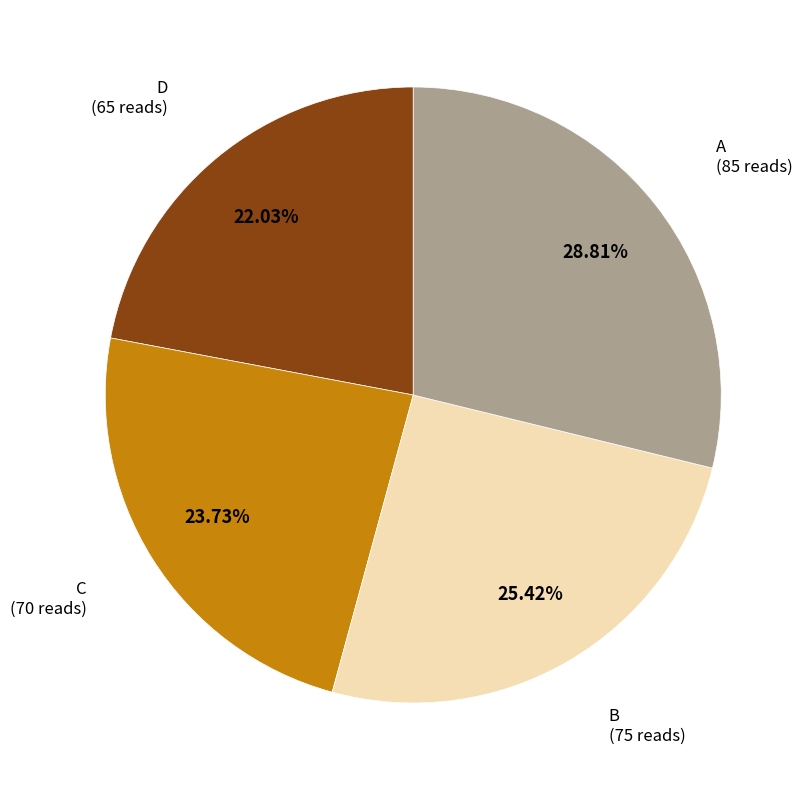

Is there a majority slice in this chart?

No